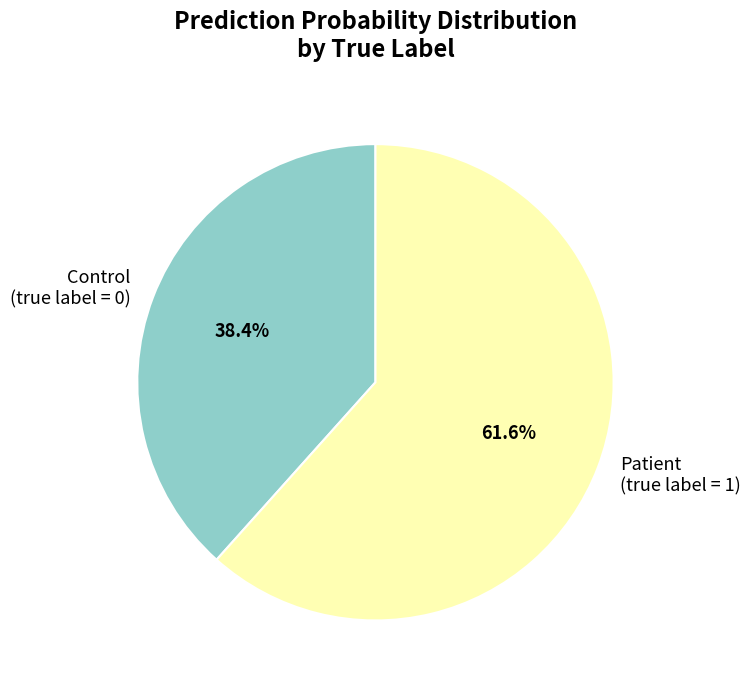

What is the majority slice?

Patient (true label = 1)